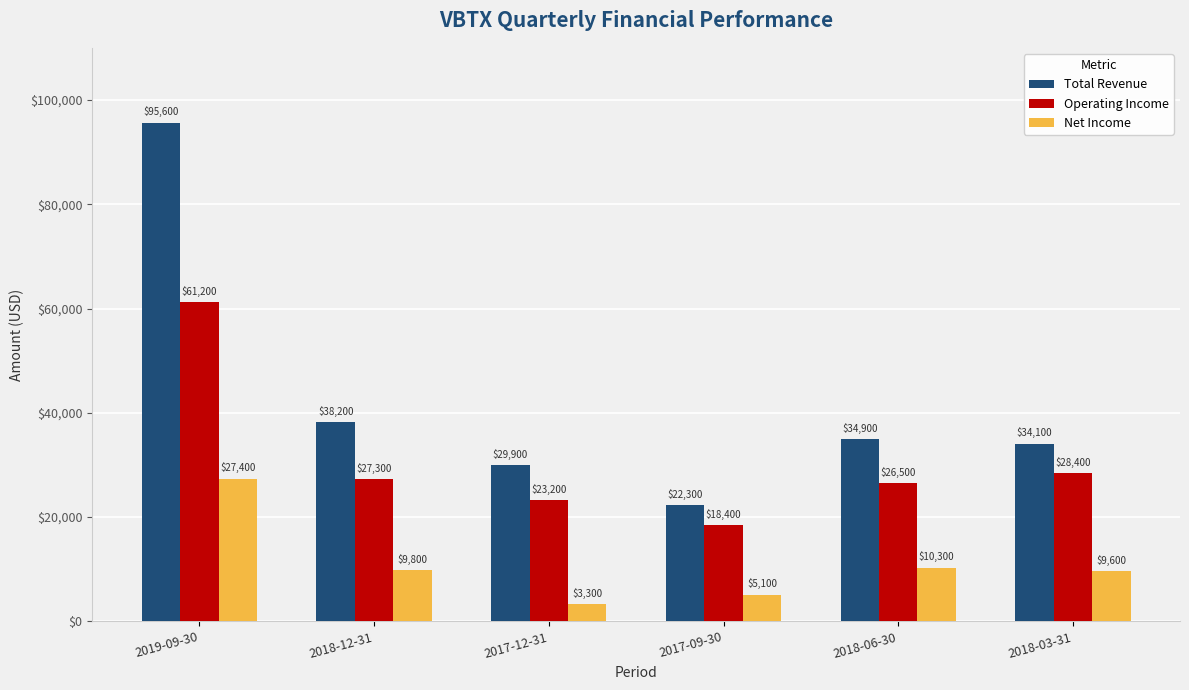

Reading right to left, extract all data points from this chart.

Total Revenue: 2018-03-31=34100	2018-06-30=34900	2017-09-30=22300	2017-12-31=29900	2018-12-31=38200	2019-09-30=95600
Operating Income: 2018-03-31=28400	2018-06-30=26500	2017-09-30=18400	2017-12-31=23200	2018-12-31=27300	2019-09-30=61200
Net Income: 2018-03-31=9600	2018-06-30=10300	2017-09-30=5100	2017-12-31=3300	2018-12-31=9800	2019-09-30=27400